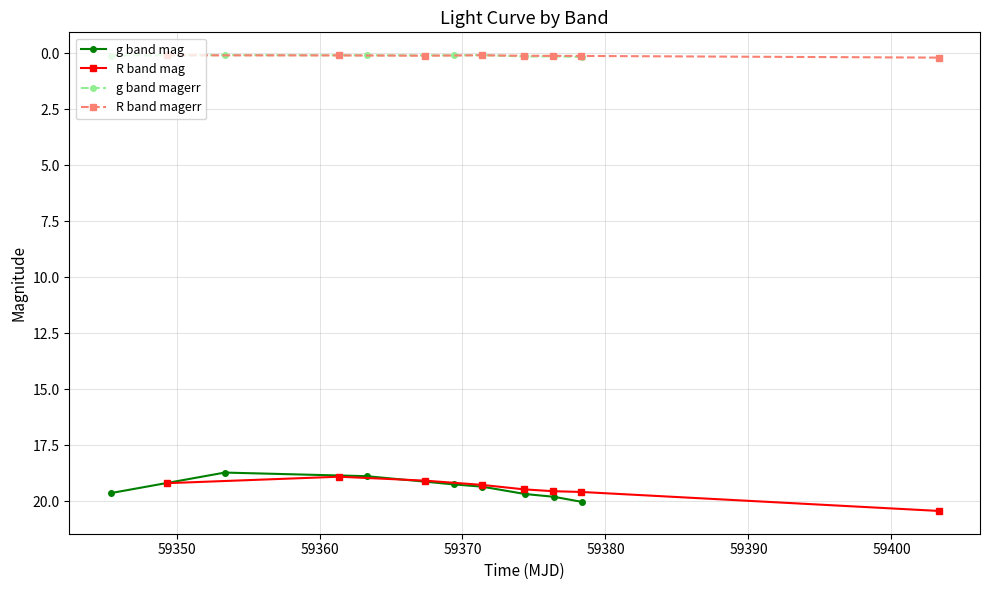

What are all the series names shown in the legend?

g band mag, R band mag, g band magerr, R band magerr